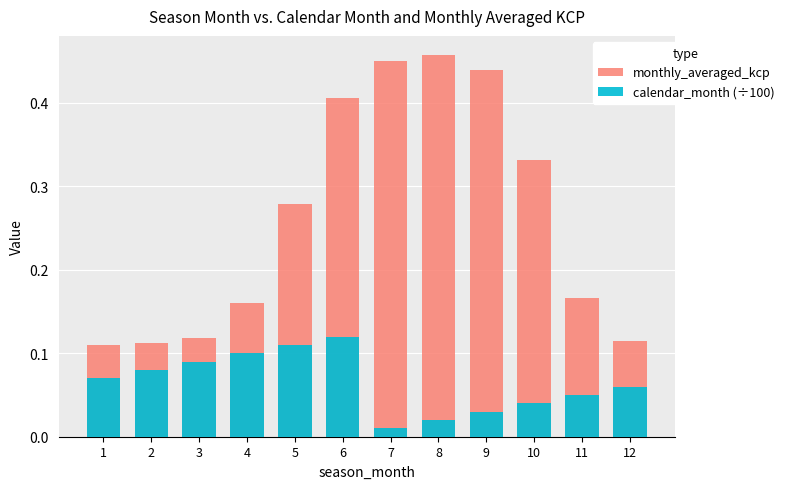

List the series in order of their peak value, lowest first.

calendar_month (÷100), monthly_averaged_kcp